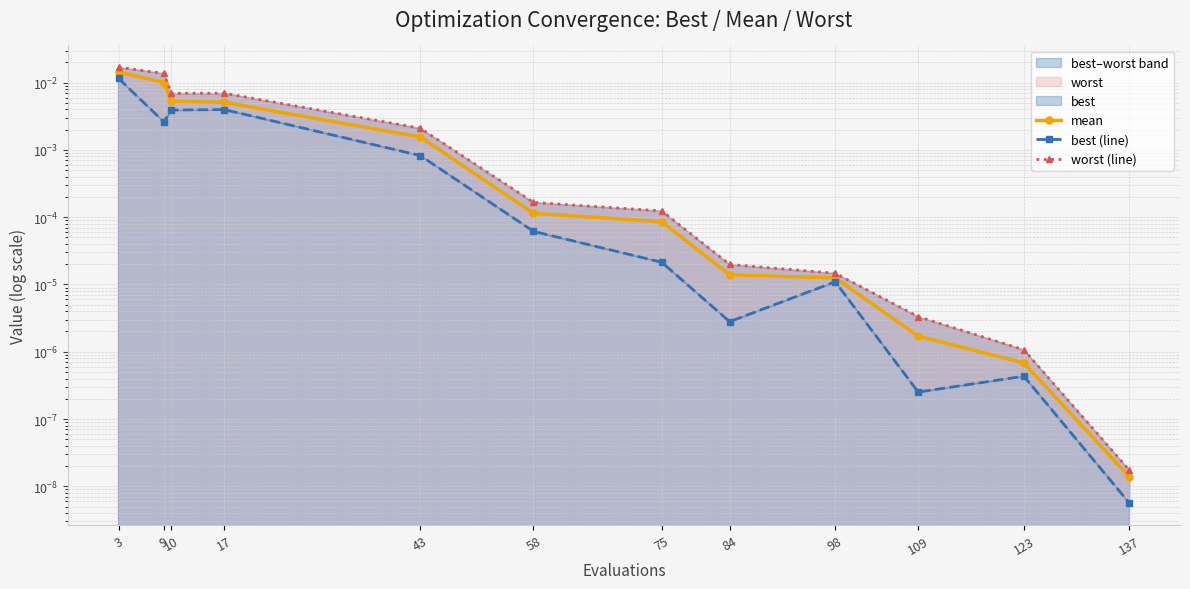

The value of worst (line) at 98 is 0.0. True or false?

False